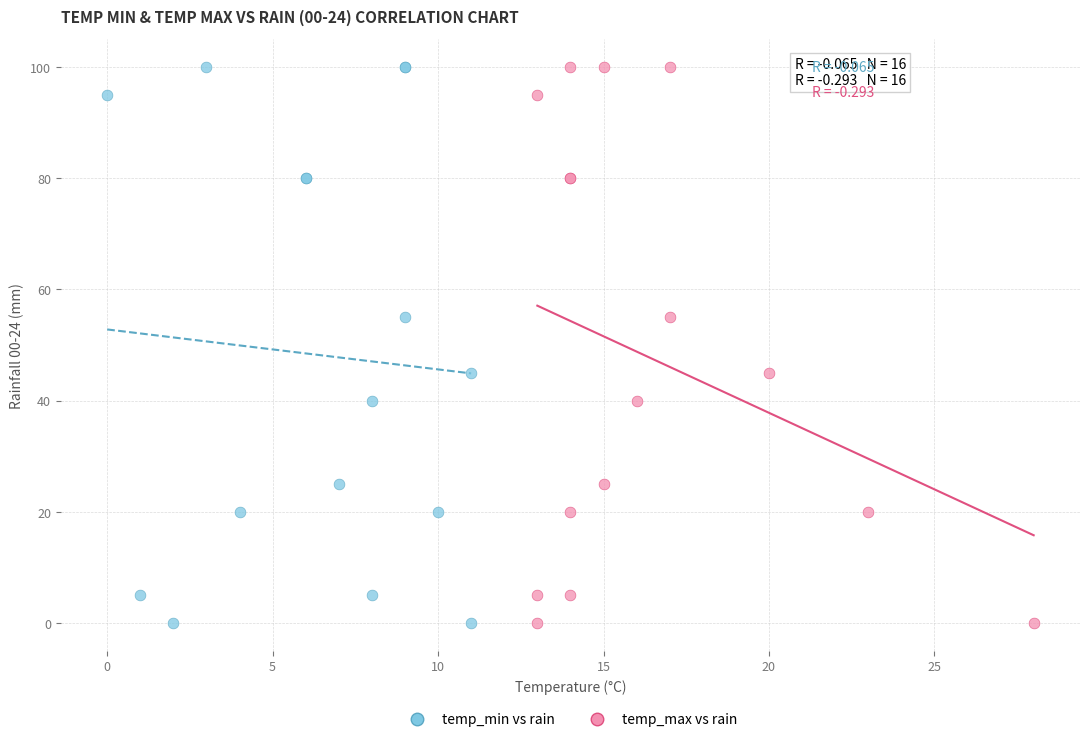

What are all the series names shown in the legend?

temp_min vs rain, temp_max vs rain